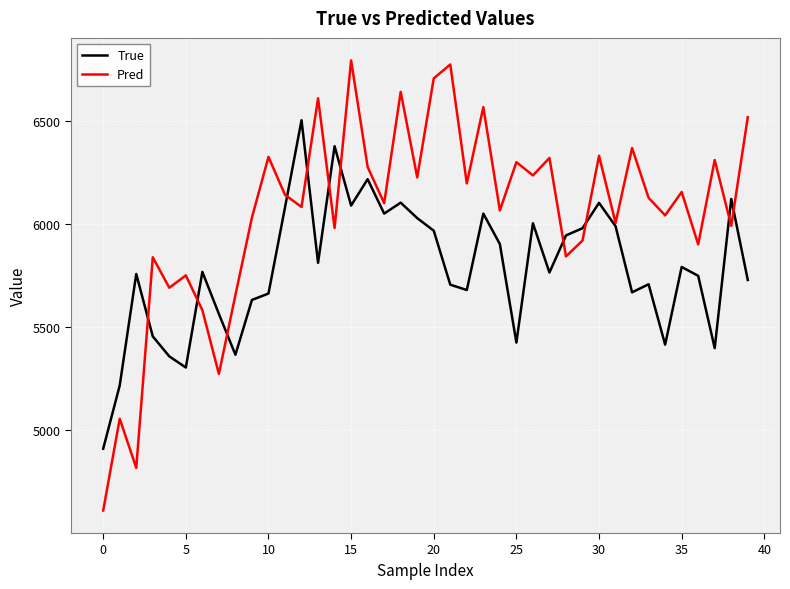

What is the difference between the maximum and minimum values in the True series?

1594.0